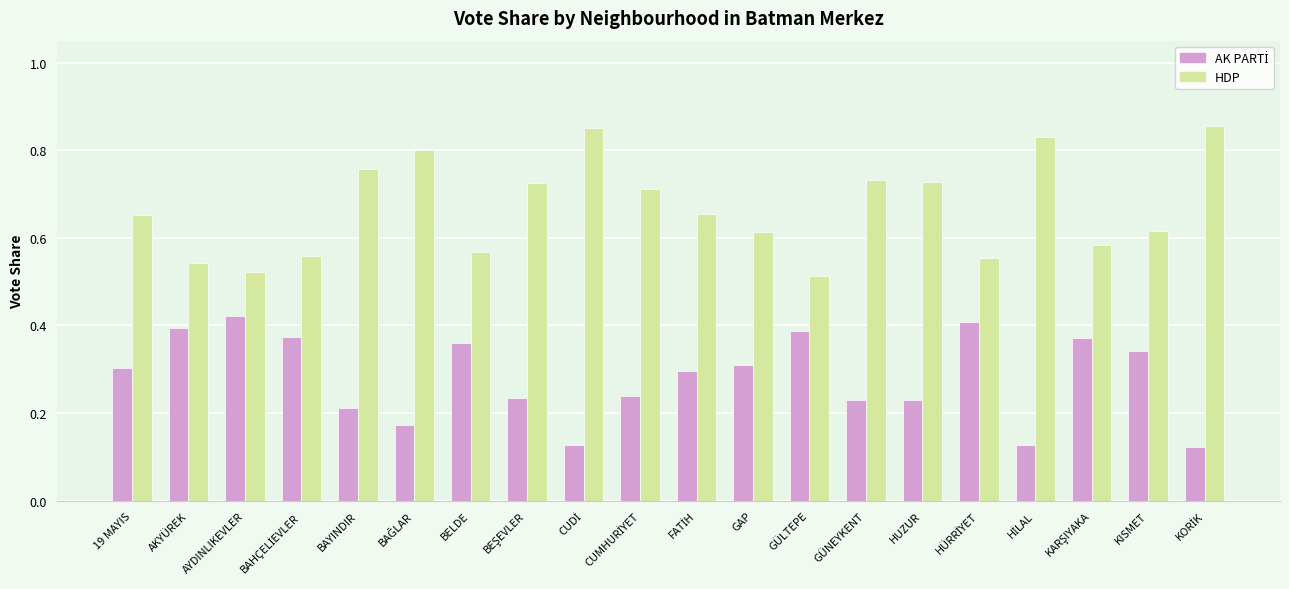

Which series has the largest total across all categories?

HDP